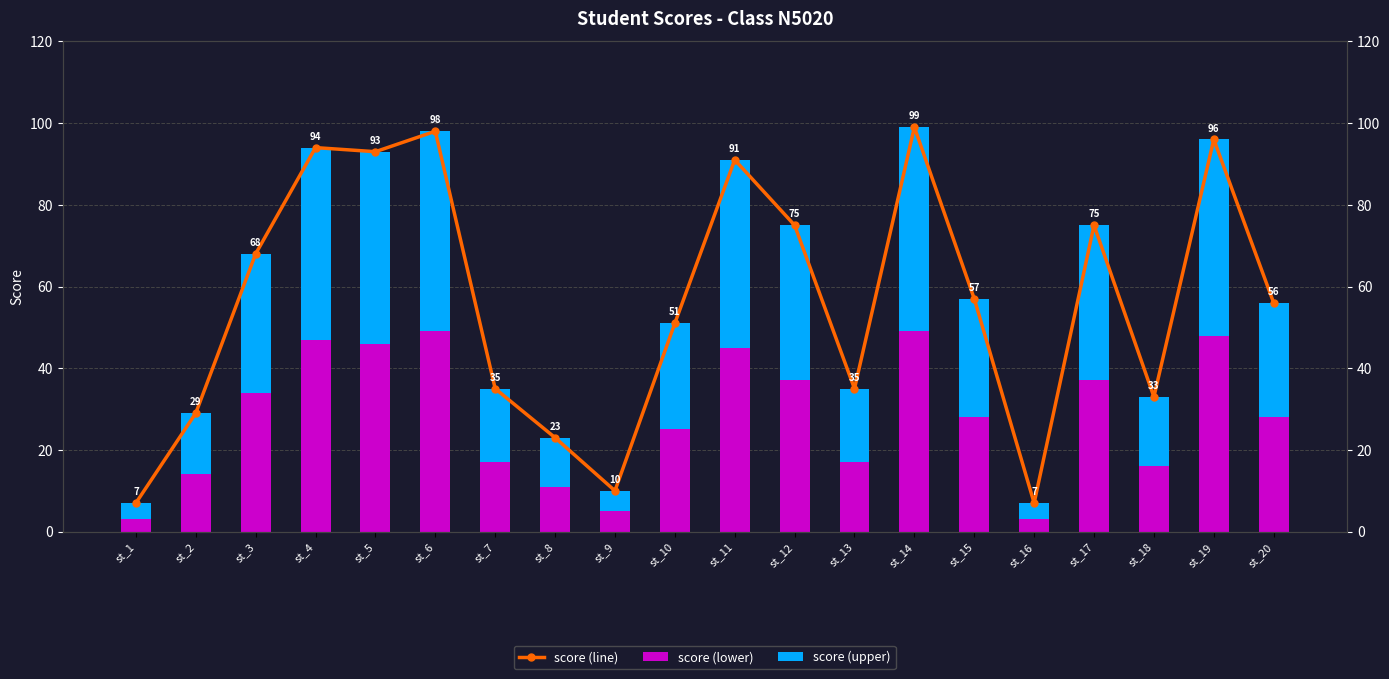

What is the difference between the second highest and second lowest values in the score (upper) series?

45